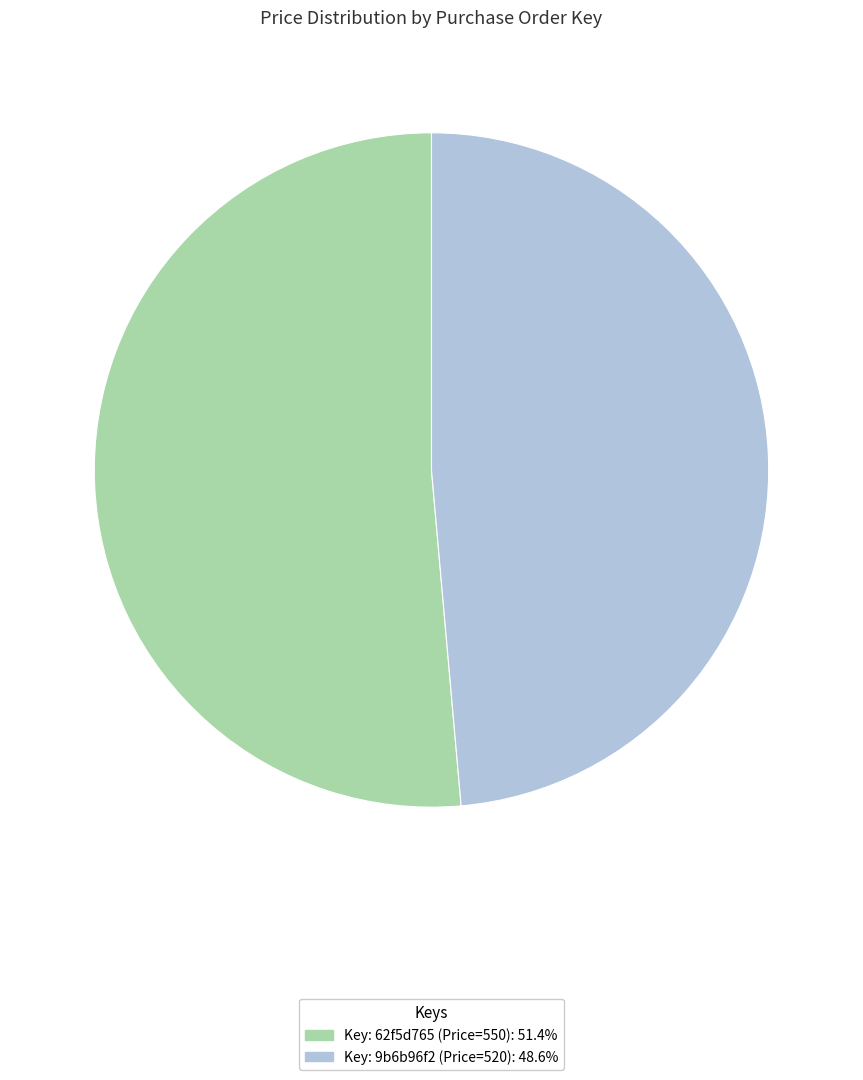

Approximately how many times larger is the value at Key: 62f5d765 (Price=550): 51.4% compared to Key: 9b6b96f2 (Price=520): 48.6%?

1.1